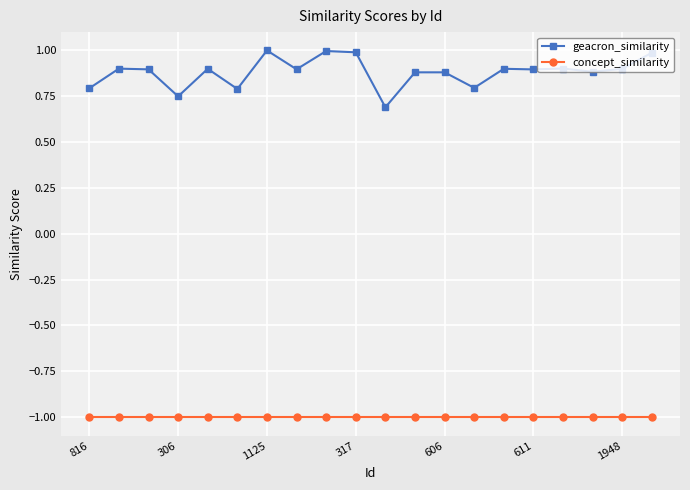

What are all the series names shown in the legend?

geacron_similarity, concept_similarity